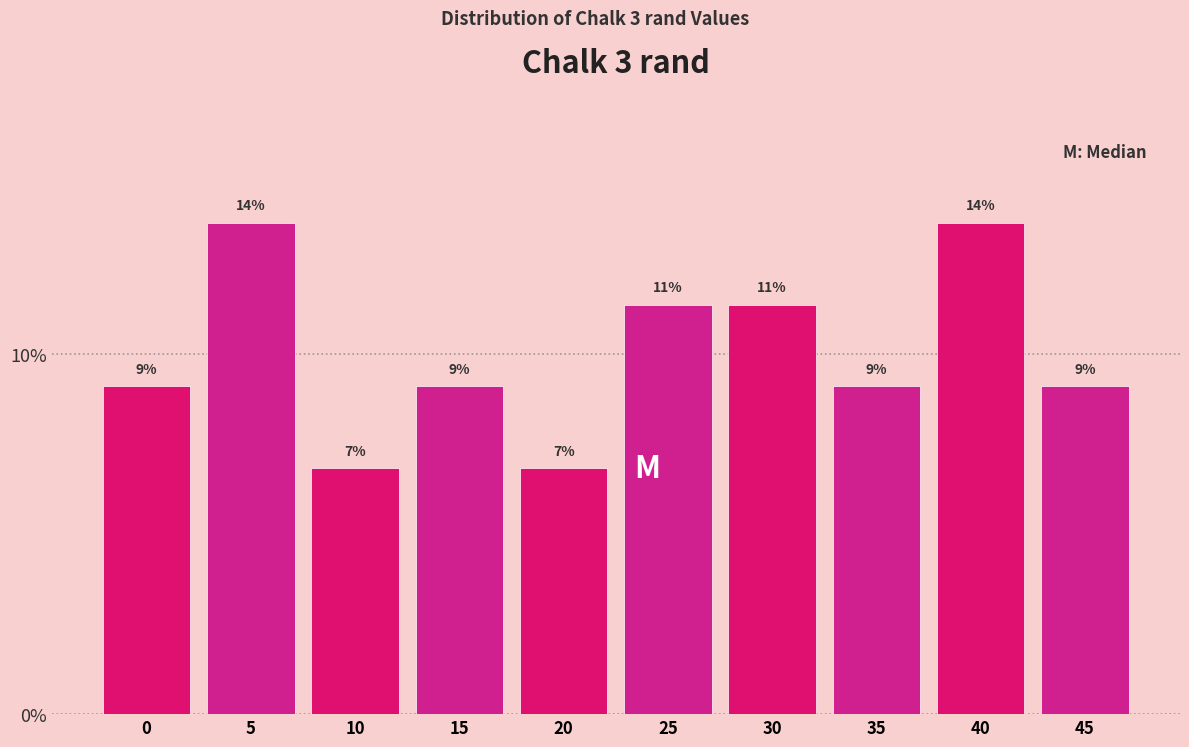

Does the chart contain any negative values?

No